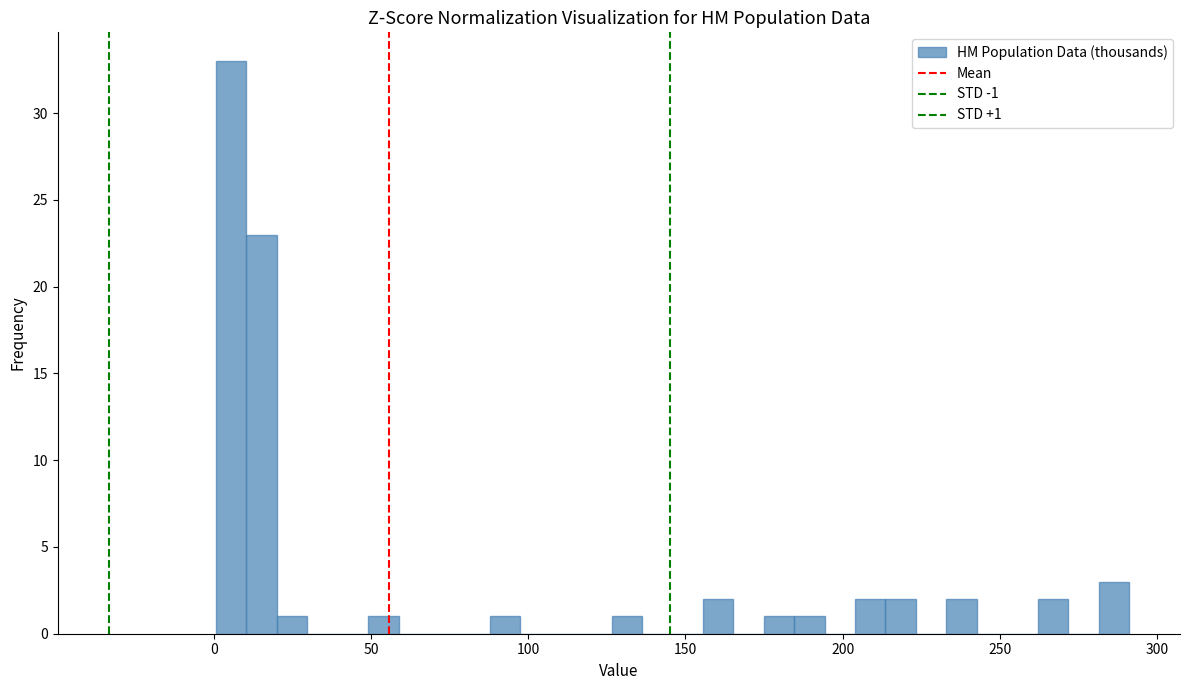

Around what value on the x-axis is the tallest bar? Give the approximate position of its centre, as read against the axis.

5